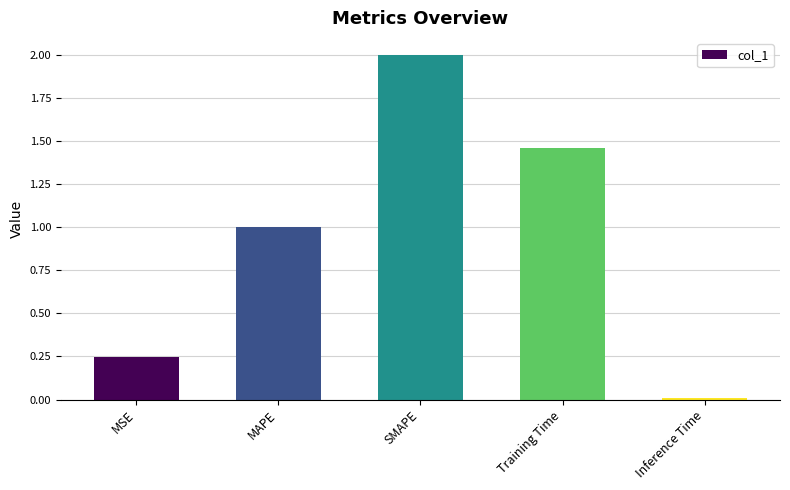

Count the number of data series in this chart.

1